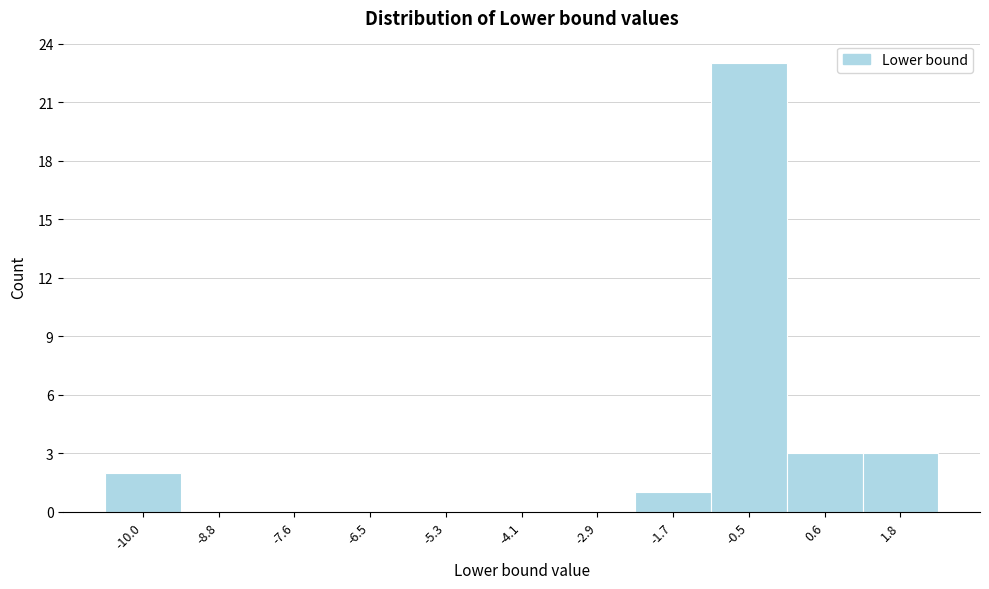

Reading left to right, transcribe all the data shown in this chart.

-10.0=2	-8.8=0	-7.6=0	-6.5=0	-5.3=0	-4.1=0	-2.9=0	-1.7=1	-0.5=23	0.6=3	1.8=3